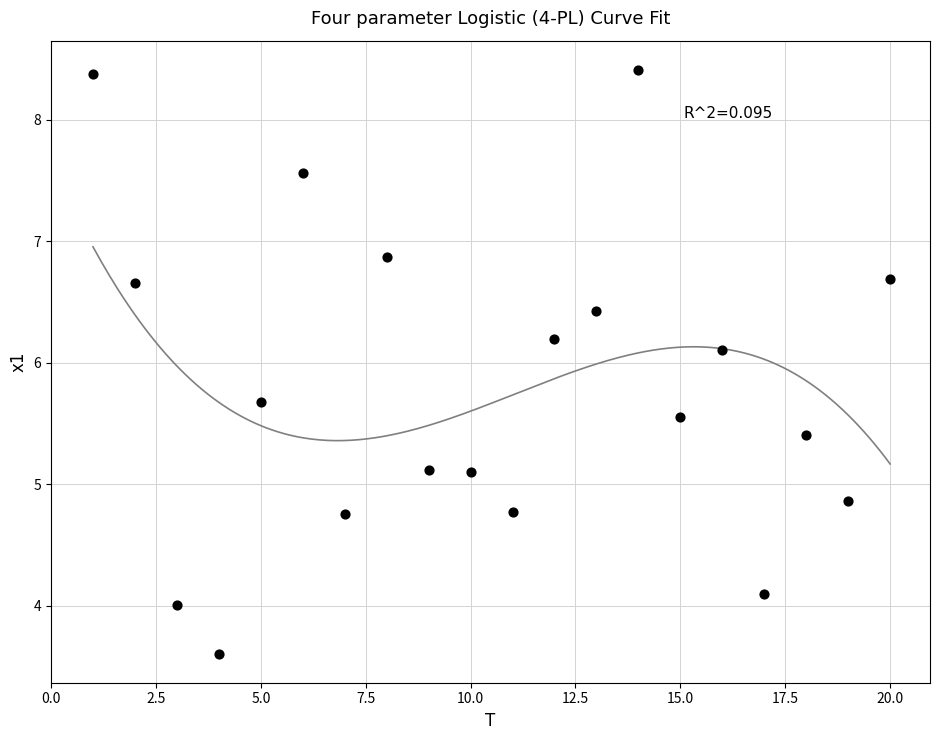

What is the range of X values (max minus min)?

19.0